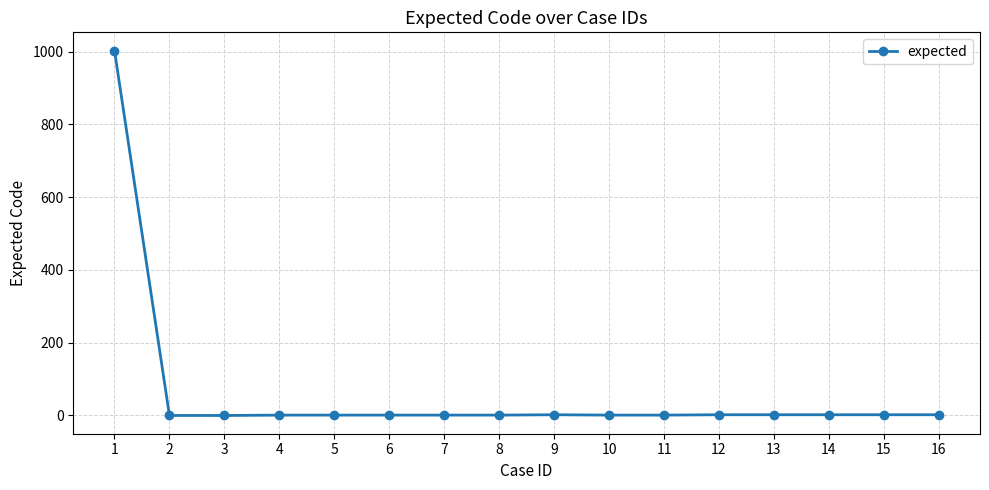

The value at 1 is 1003. True or false?

True